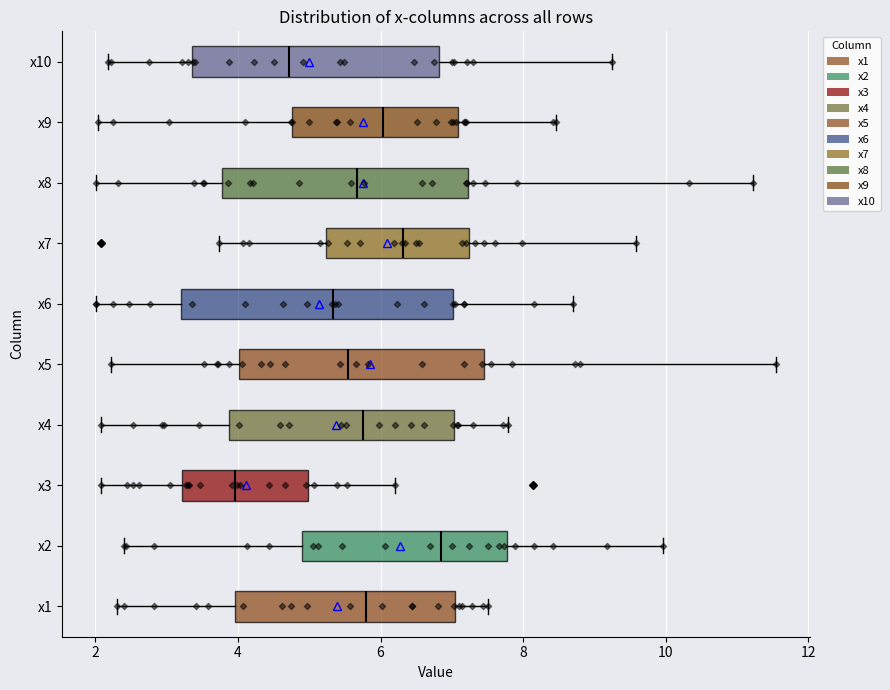

Comparing the boxes themselves (not the whiskers), which one is the widest?

x6